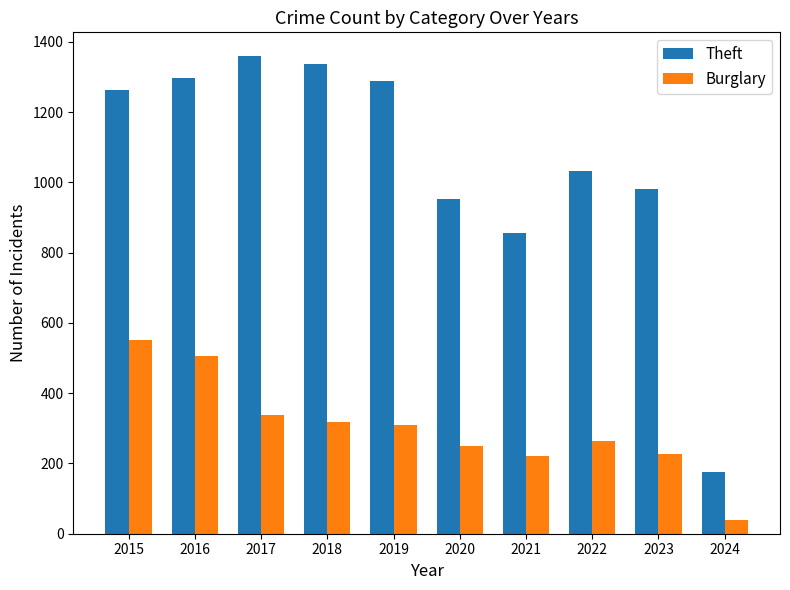

What is the difference between the Theft values at 2019 and 2024?

1111